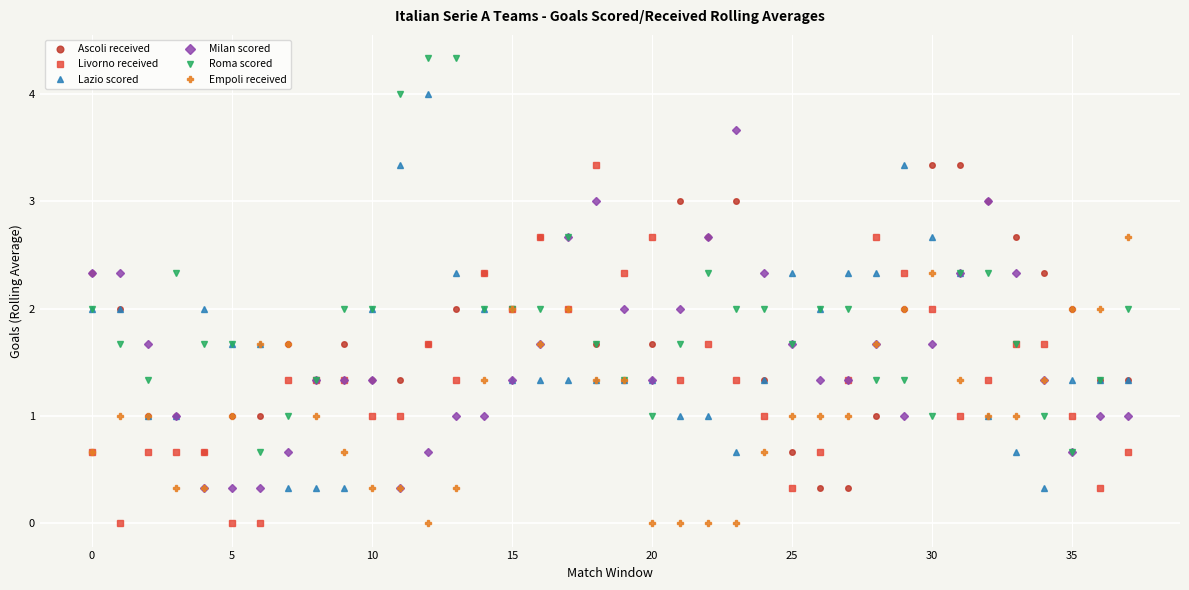

What is the value of the Ascoli received point at the 6th from the left?

1.0